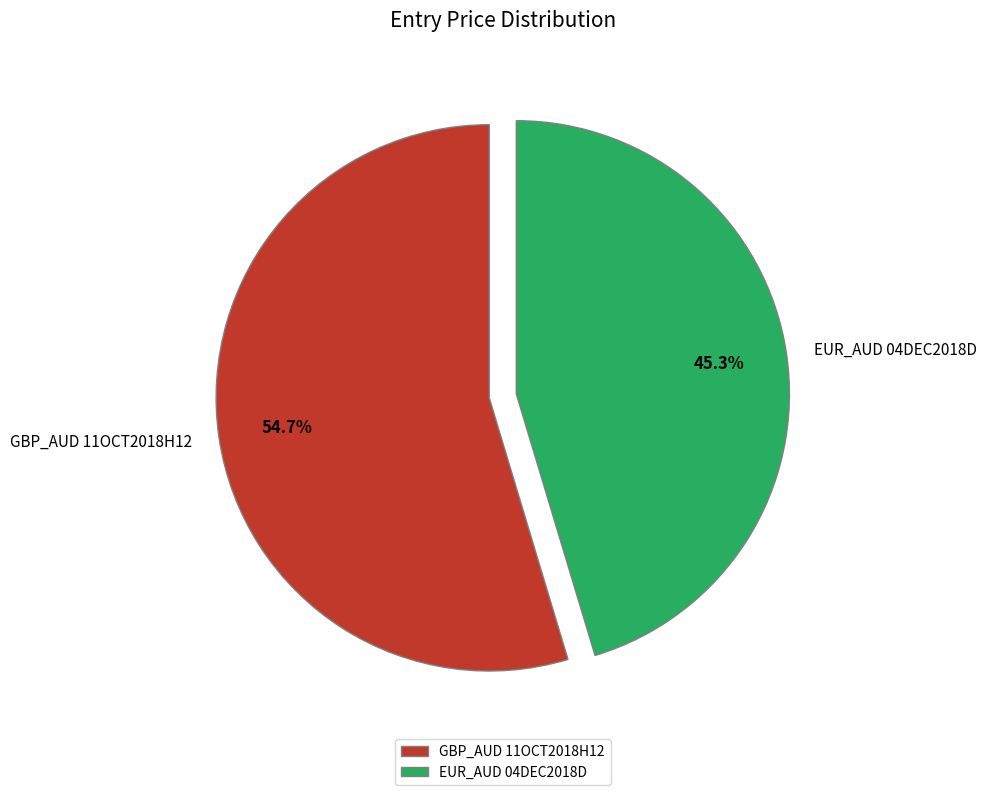

Which has a higher value, GBP_AUD 11OCT2018H12 or EUR_AUD 04DEC2018D?

GBP_AUD 11OCT2018H12